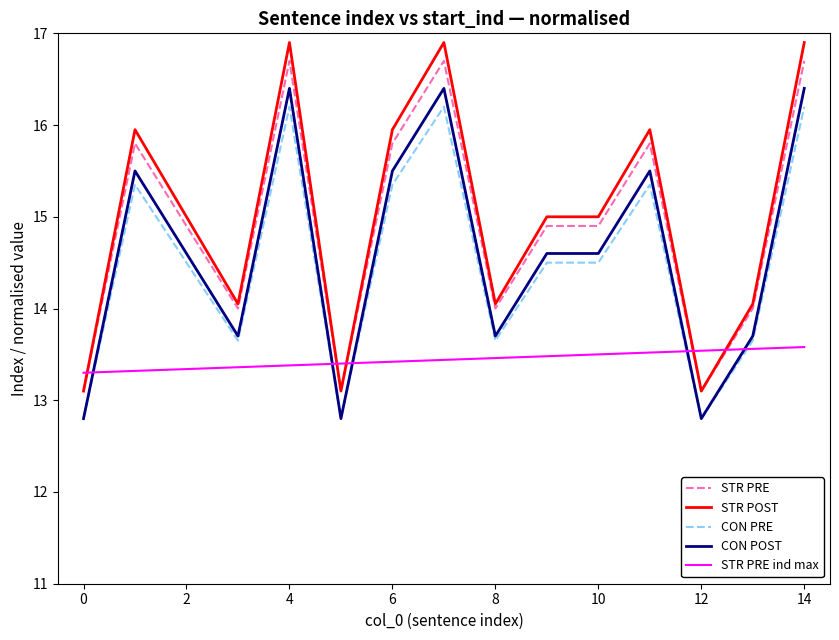

True or false: CON PRE has more than 0 interior local peaks.

True